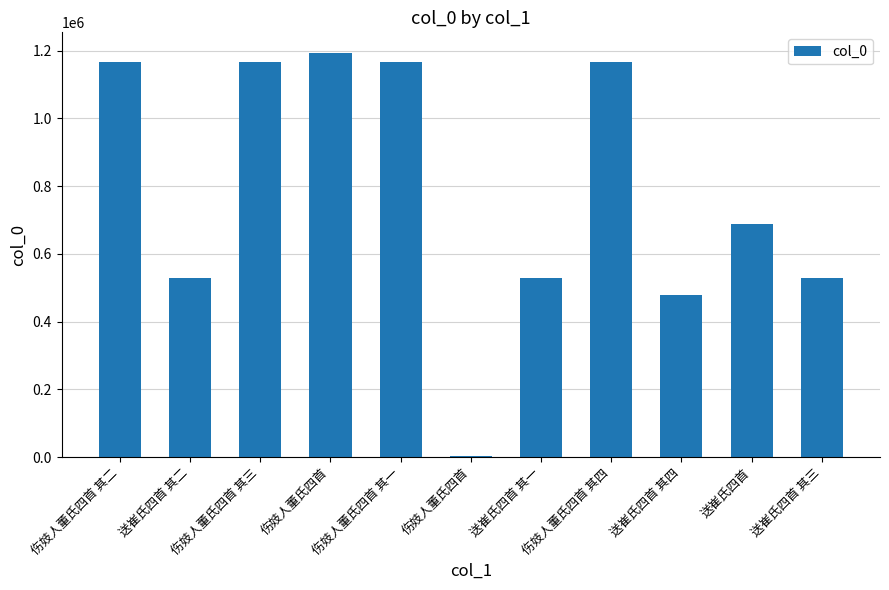

Where is the data nearest to the value 598262?

送崔氏四首 其三